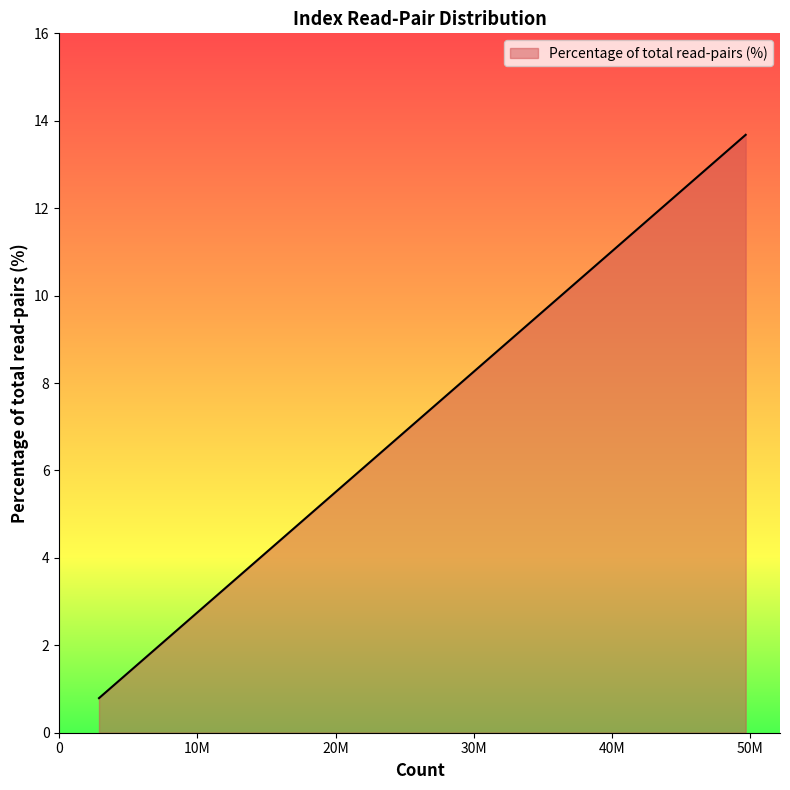

How many lines are shown in the chart?

1